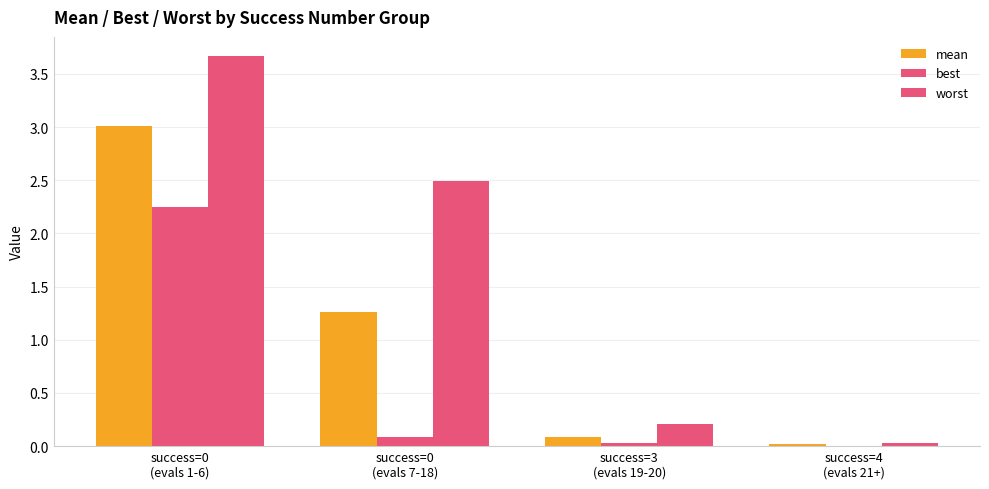

The value of worst at success=0
(evals 7-18) is 4.2. True or false?

False